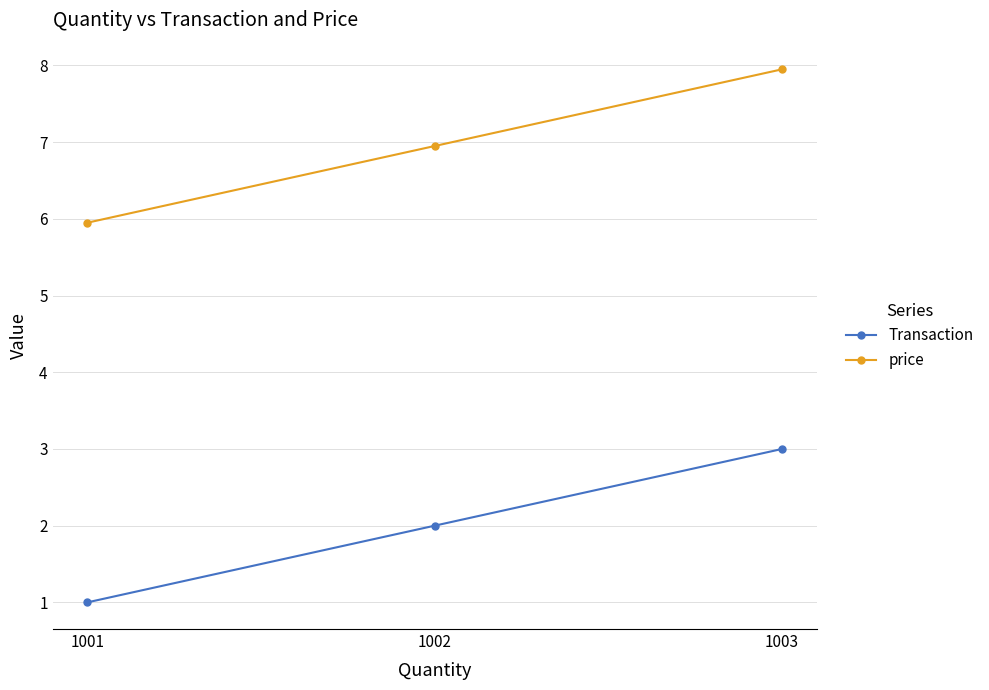

Reading left to right, transcribe all the data shown in this chart.

Transaction: 1.0	2.0	3.0
price: 6.0	7.0	8.0